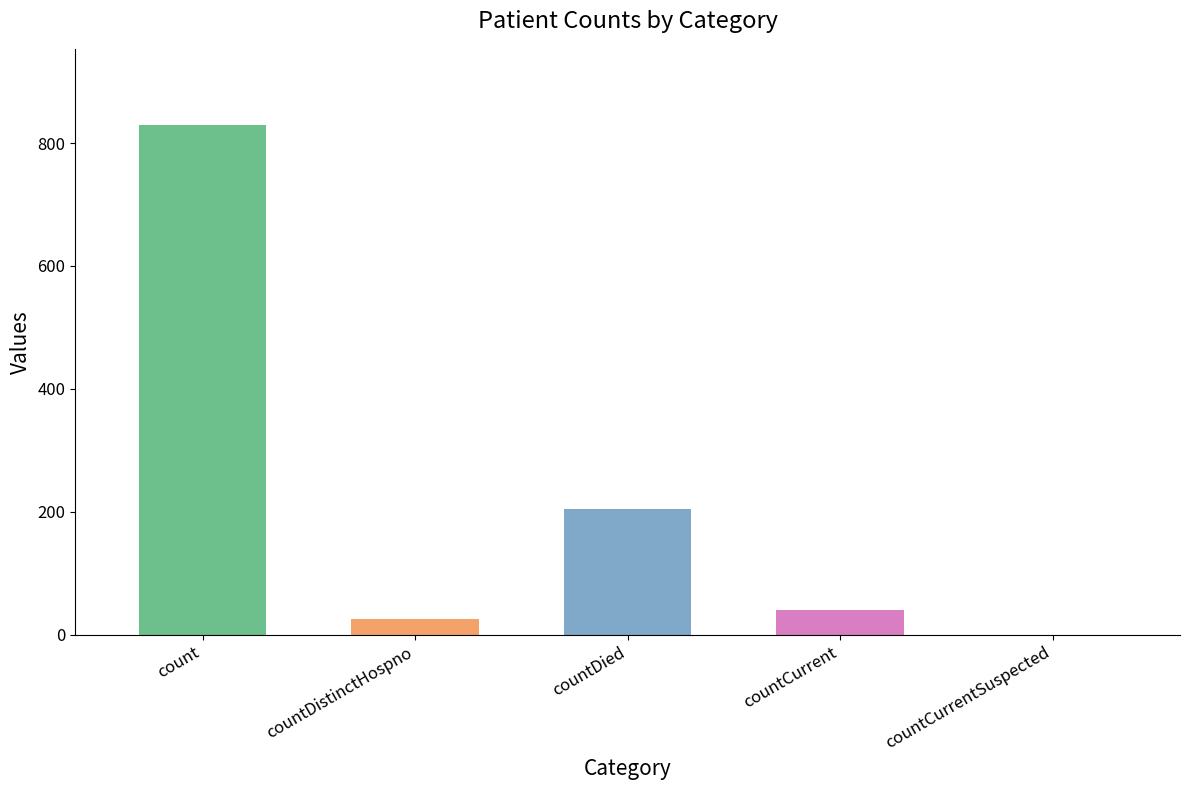

Which label corresponds to the largest value in the chart?

count